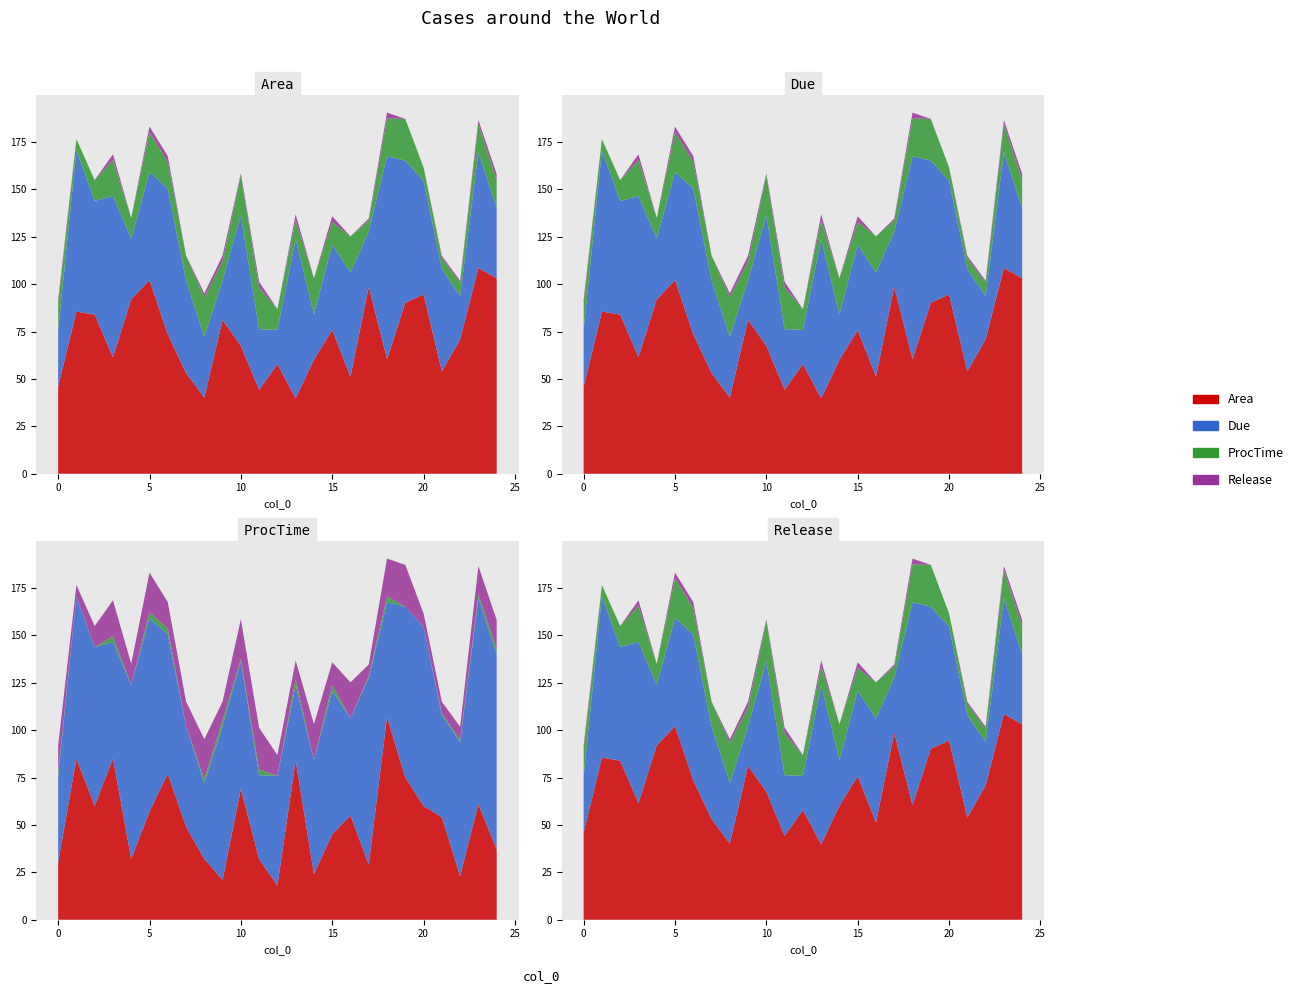

Reading right to left, list all the values displayed in this chart.

Area: 103.1	108.5	70.8	53.9	94.5	90.1	60.4	98.6	51.2	75.8	60.1	39.7	57.9	44.2	67.4	81.1	40.1	53.1	73.5	102.1	91.9	61.5	83.9	85.5	45.8
Due: 37.0	61.0	23.0	54.0	60.0	75.0	107.0	29.0	55.0	45.0	24.0	84.0	18.0	32.0	69.0	21.0	32.0	49.0	77.0	57.0	32.0	85.0	60.0	85.0	30.0
ProcTime: 15.0	15.0	7.0	6.0	7.0	22.0	20.0	6.0	19.0	12.0	19.0	10.0	11.0	22.0	21.0	10.0	21.0	13.0	14.0	21.0	11.0	19.0	11.0	6.0	14.0
Release: 3.0	2.0	1.0	1.0	0.0	0.0	3.0	1.0	0.0	3.0	0.0	3.0	0.0	3.0	1.0	3.0	2.0	0.0	3.0	3.0	0.0	3.0	0.0	0.0	2.0